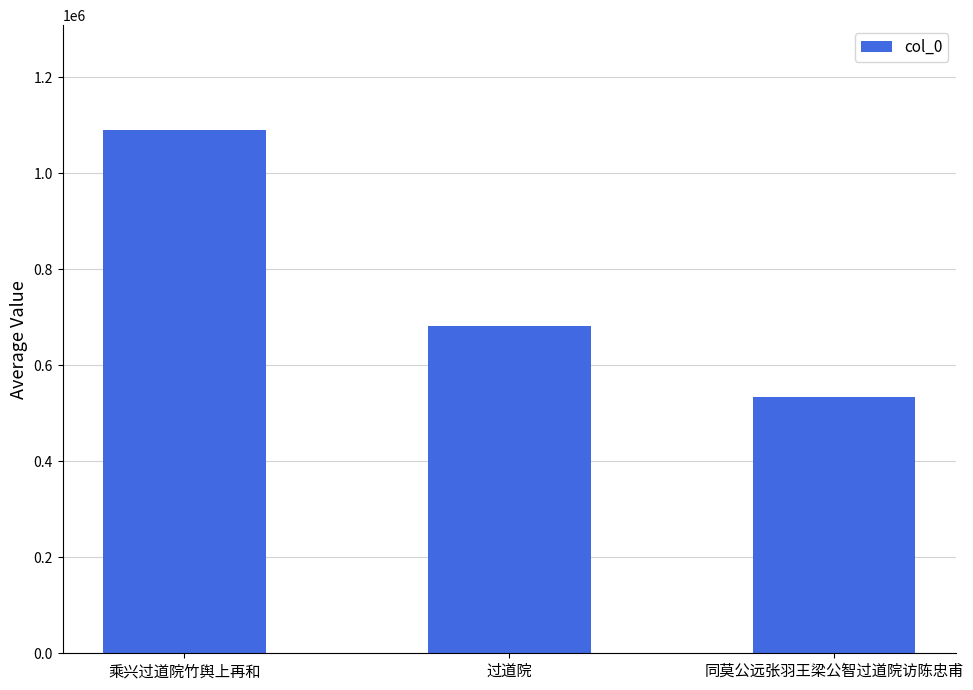

List the labels in order of value, smallest first.

同莫公远张羽王梁公智过道院访陈忠甫, 过道院, 乘兴过道院竹舆上再和